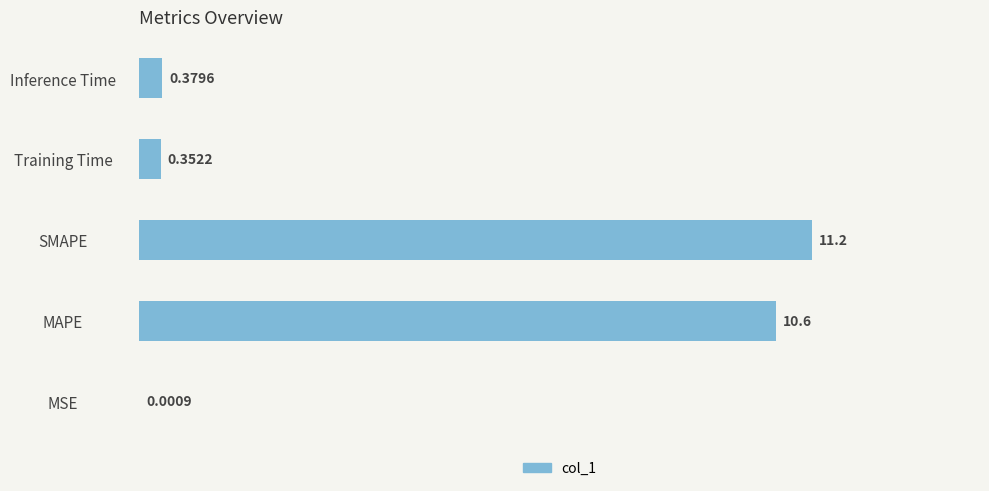

Which category has the highest value across all series?

SMAPE